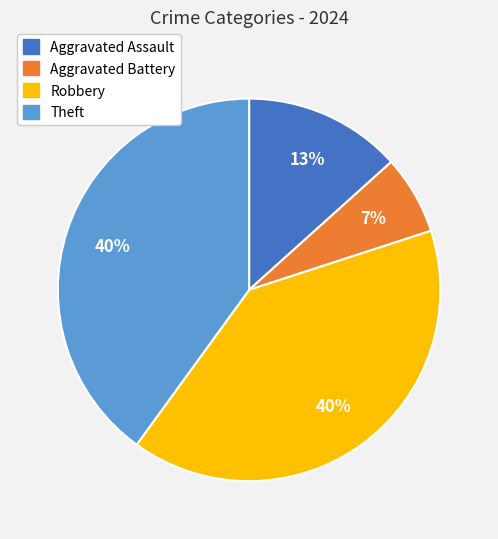

To the nearest percent, what is the combined percentage of Aggravated Assault and Theft?

53%